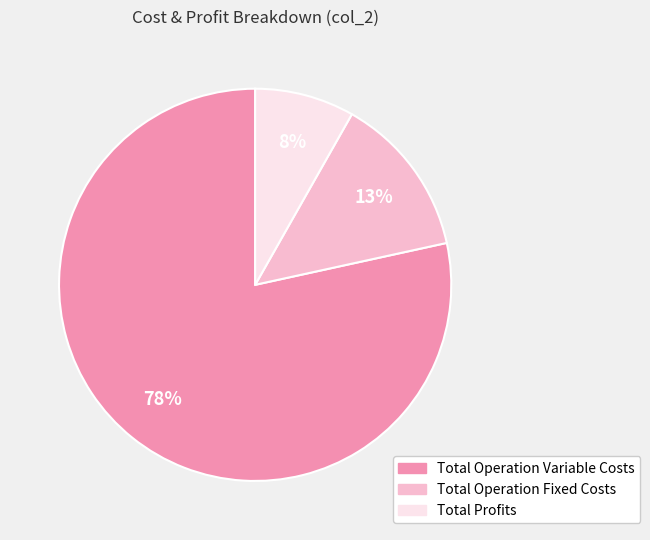

Between Total Operation Variable Costs and Total Operation Fixed Costs, which is larger?

Total Operation Variable Costs